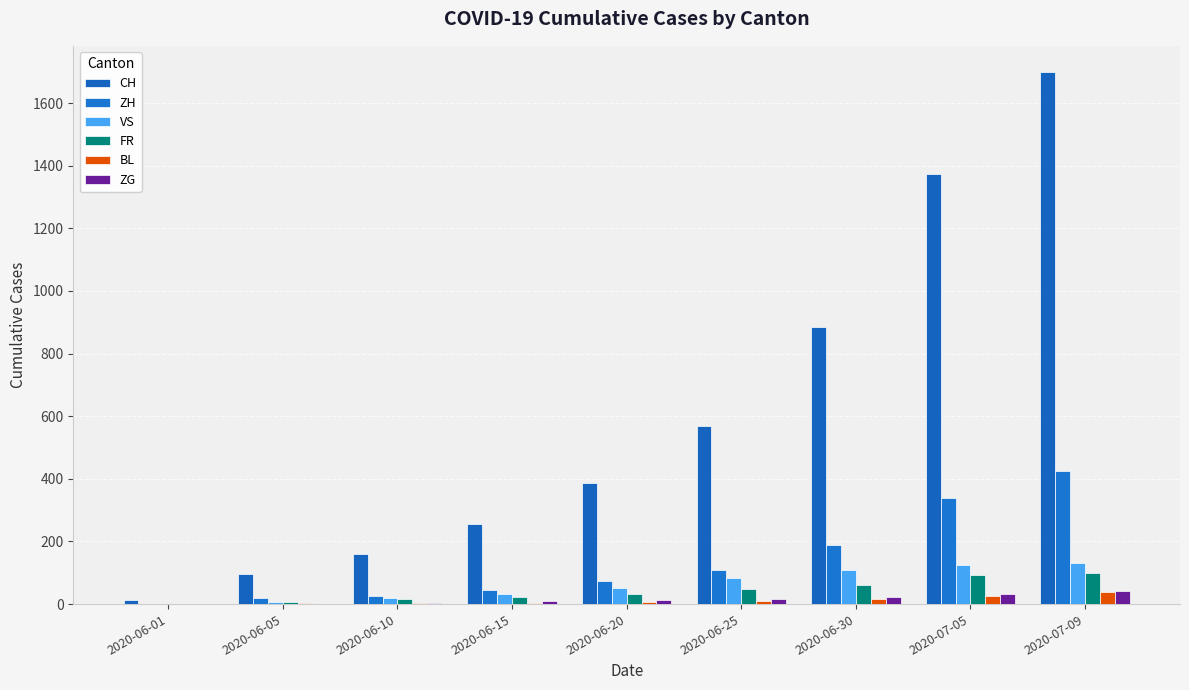

Which series has the largest total across all categories?

CH